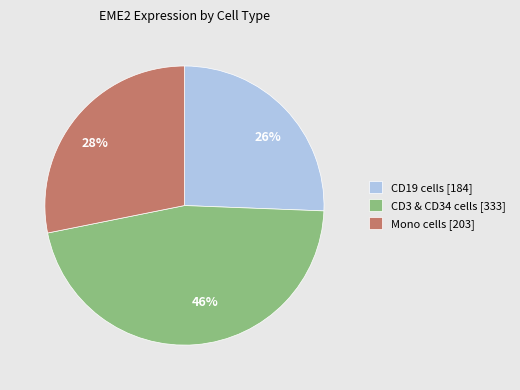

Approximately how many times larger is the value at 46% compared to 26%?

1.8